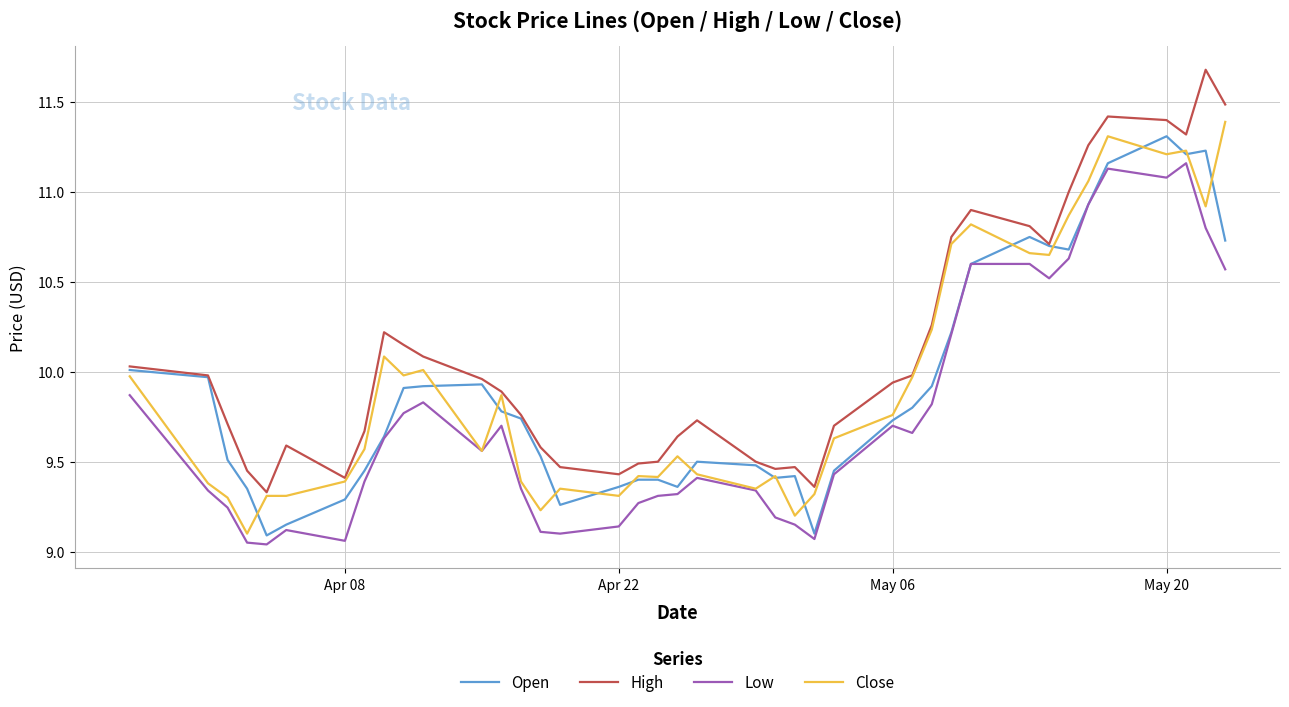

True or false: Low and High cross at least once.

False